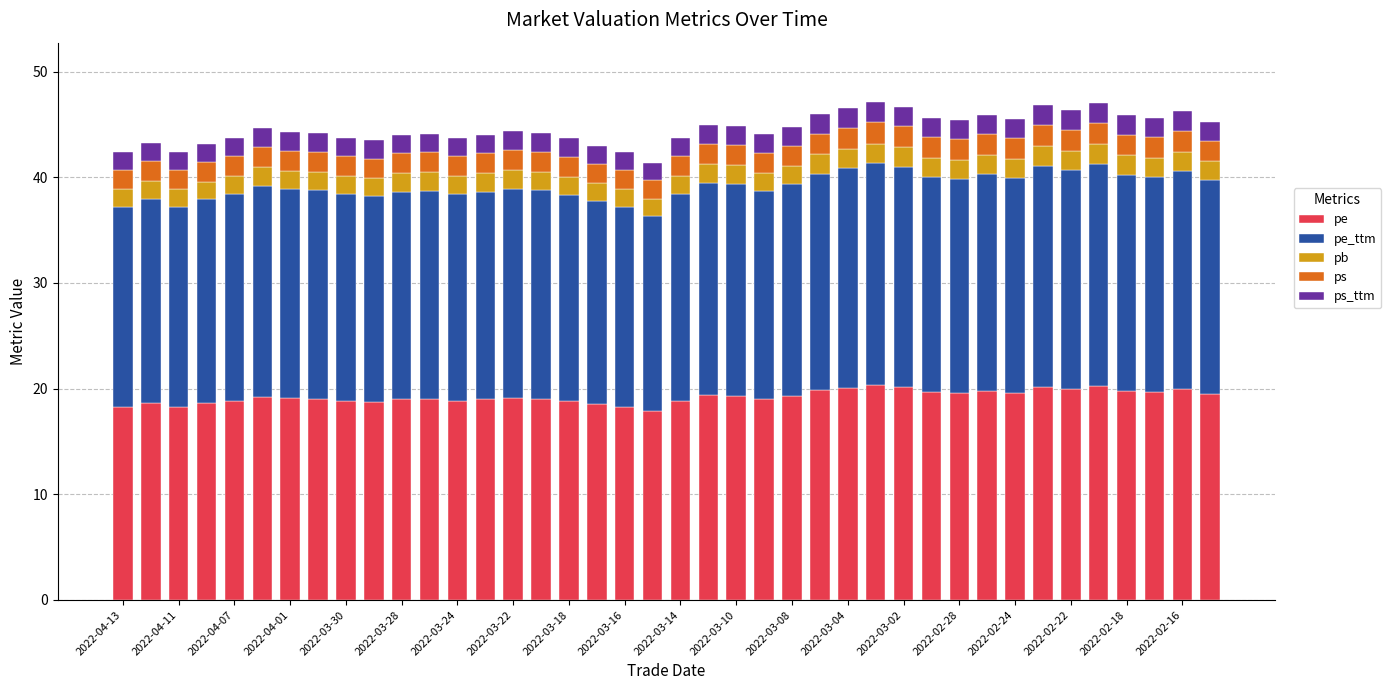

What is the sum of all pe values?

769.5